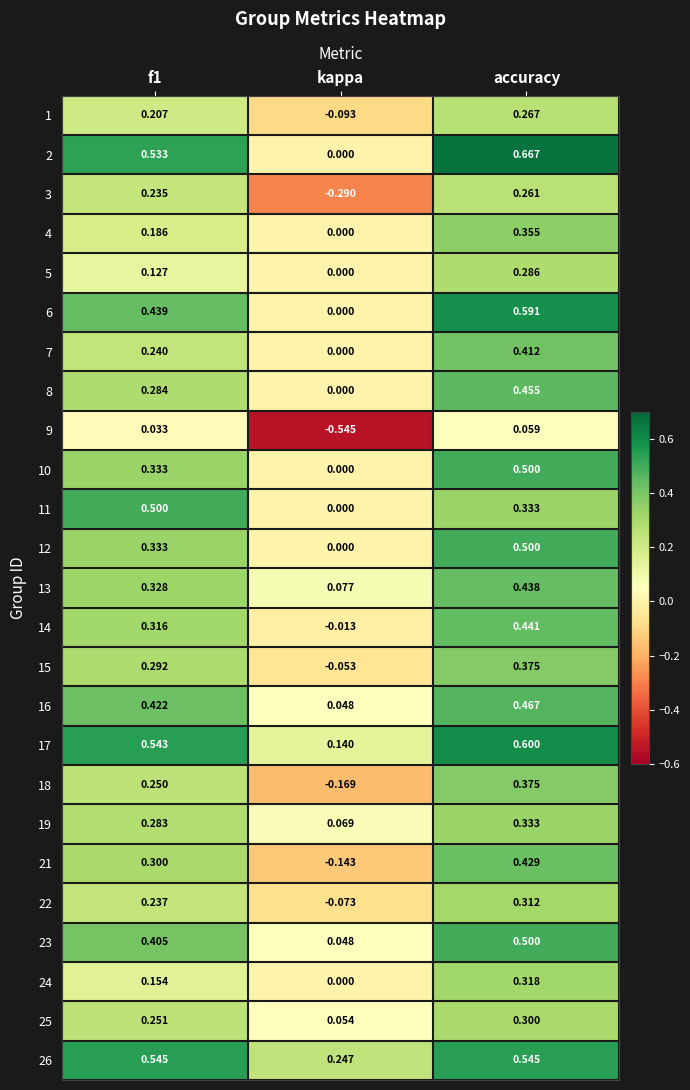

At which category does the chart reach its peak across all series?

accuracy